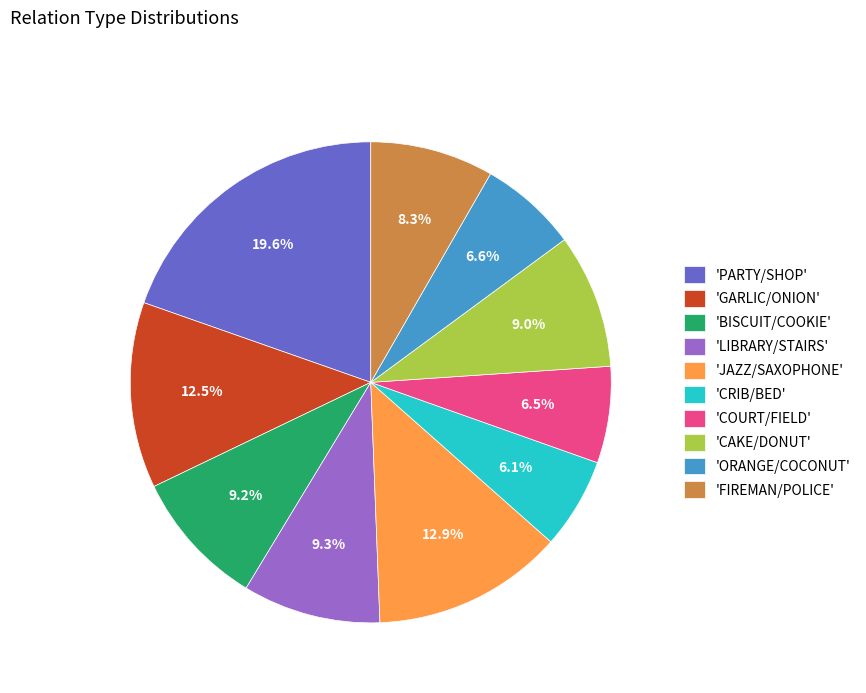

Which has a higher value, 'COURT/FIELD' or 'BISCUIT/COOKIE'?

'BISCUIT/COOKIE'